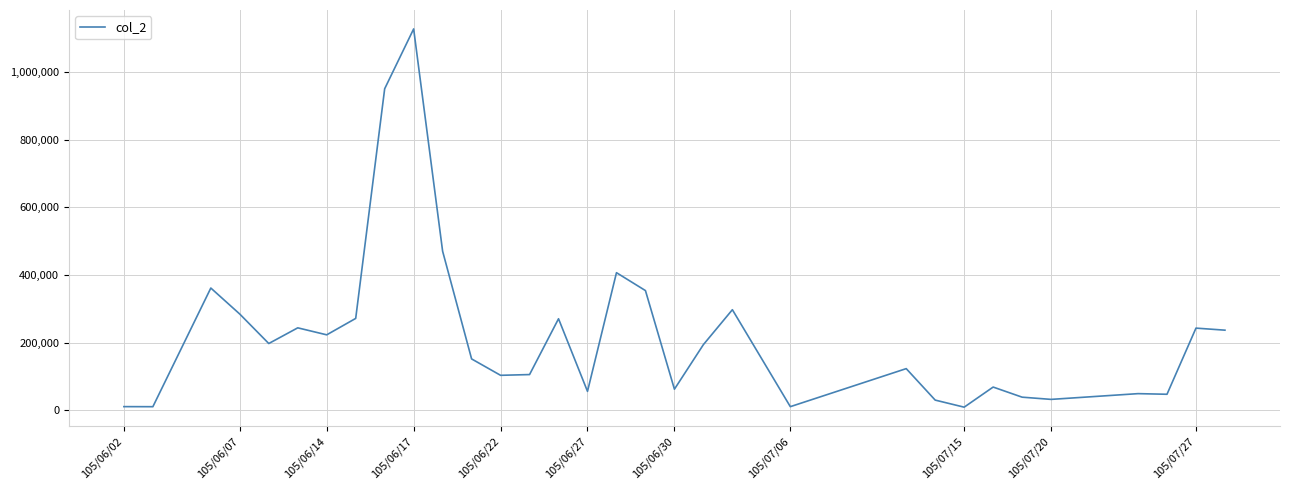

What is the difference between the maximum and minimum values?

1118540